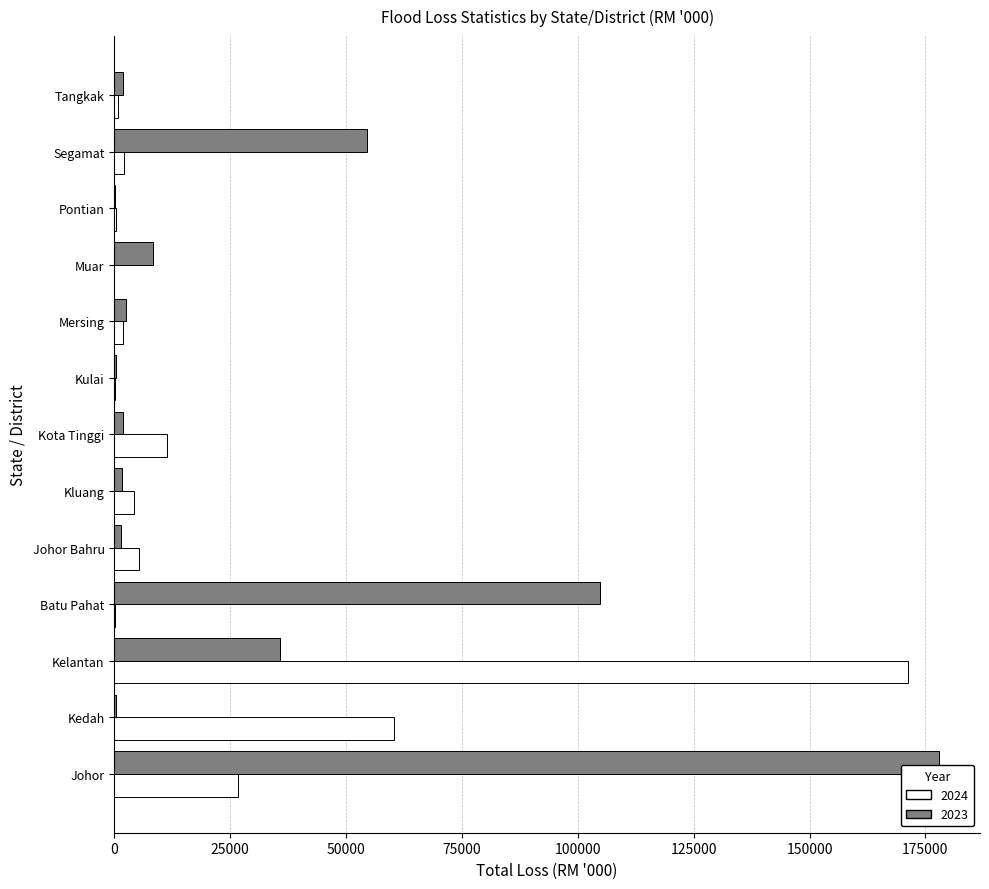

What is the greatest value displayed?

177877.9